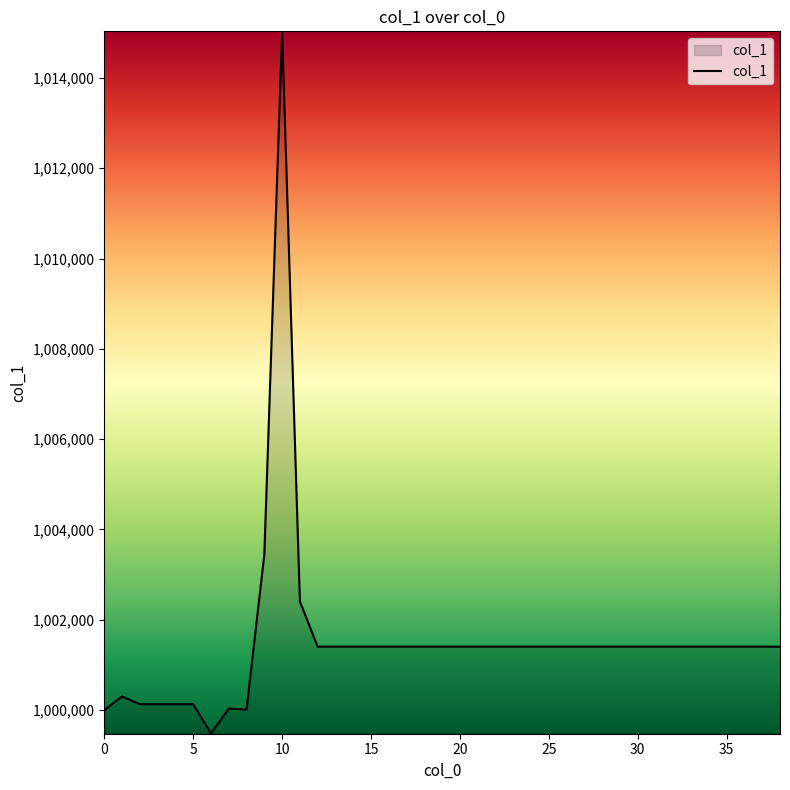

What is the difference between the maximum and minimum values?

15543.6